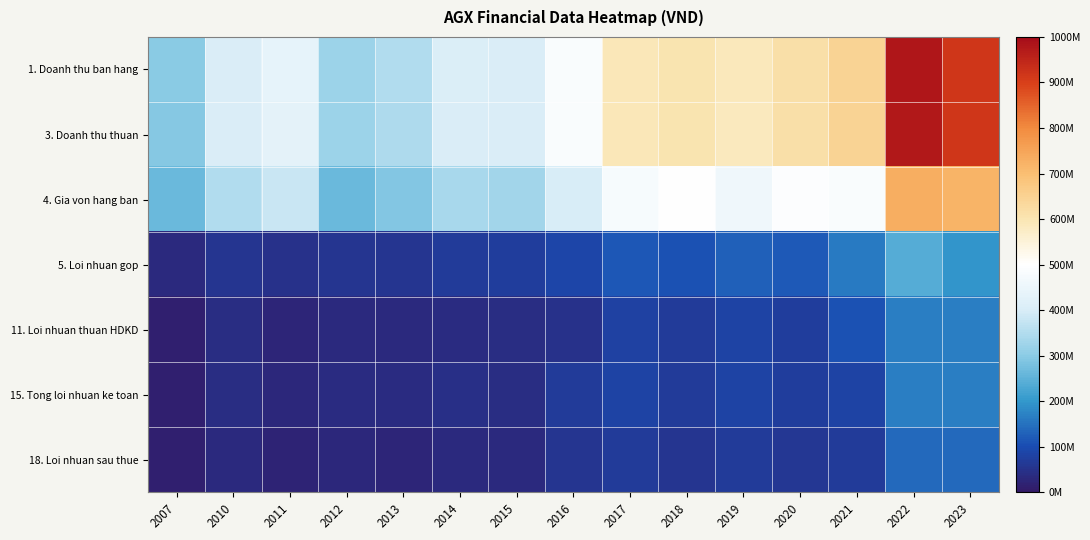

Rank the series by their maximum value, from lowest to highest.

18. Loi nhuan sau thue, 15. Tong loi nhuan ke toan, 11. Loi nhuan thuan HDKD, 5. Loi nhuan gop, 4. Gia von hang ban, 3. Doanh thu thuan, 1. Doanh thu ban hang